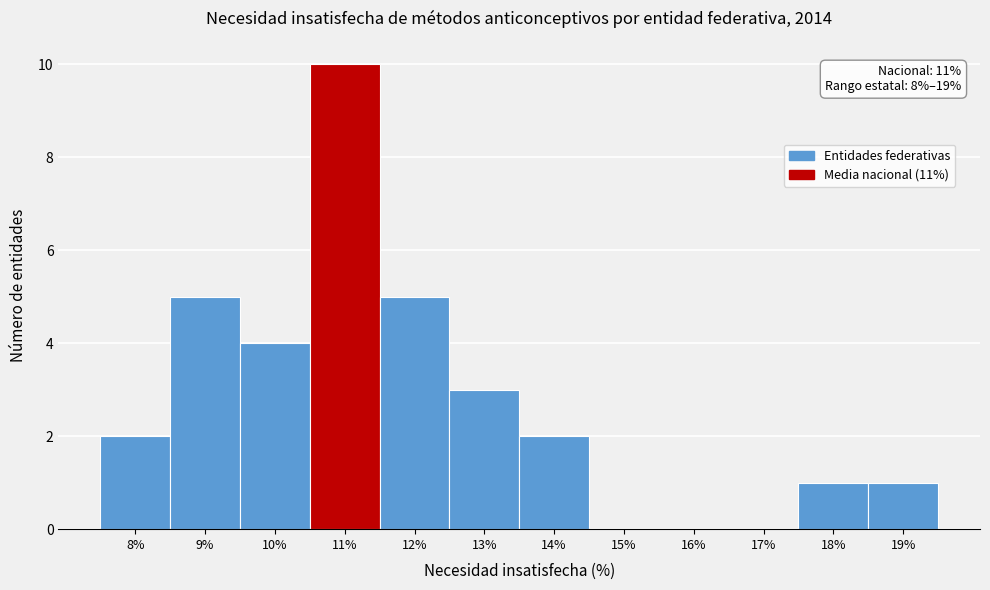

Which range on the x-axis has the tallest bar?

10.5 to 11.5